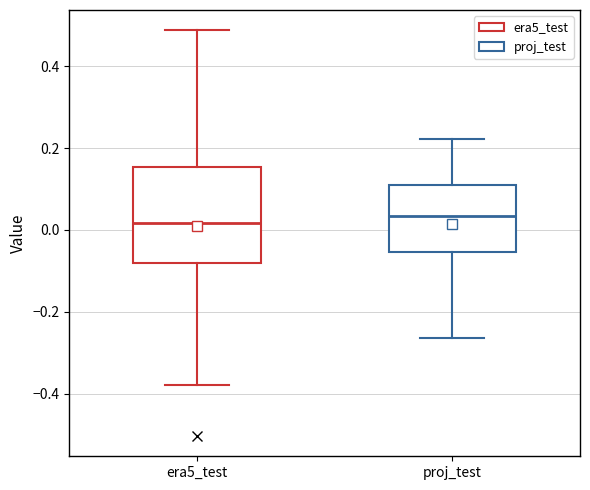

Reading left to right, read every box against the y-axis: the position of its median line, the range the box covers, and the ends of its whiskers. The values are not printed on the chart, so give them approximately, as read against the axis.

era5_test: median 0.02, box -0.08 to 0.16, whiskers -0.38 to 0.48
proj_test: median 0.04, box -0.06 to 0.10, whiskers -0.26 to 0.22